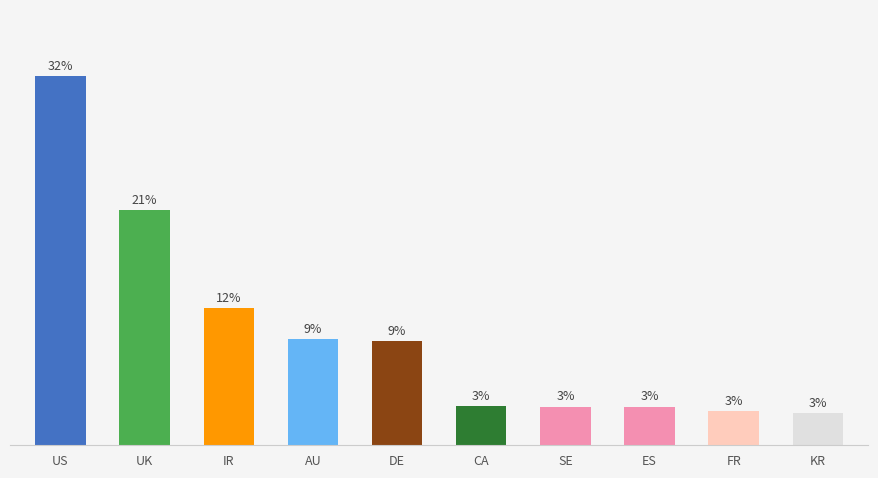

What is the label of the 1st bar from the left?

US